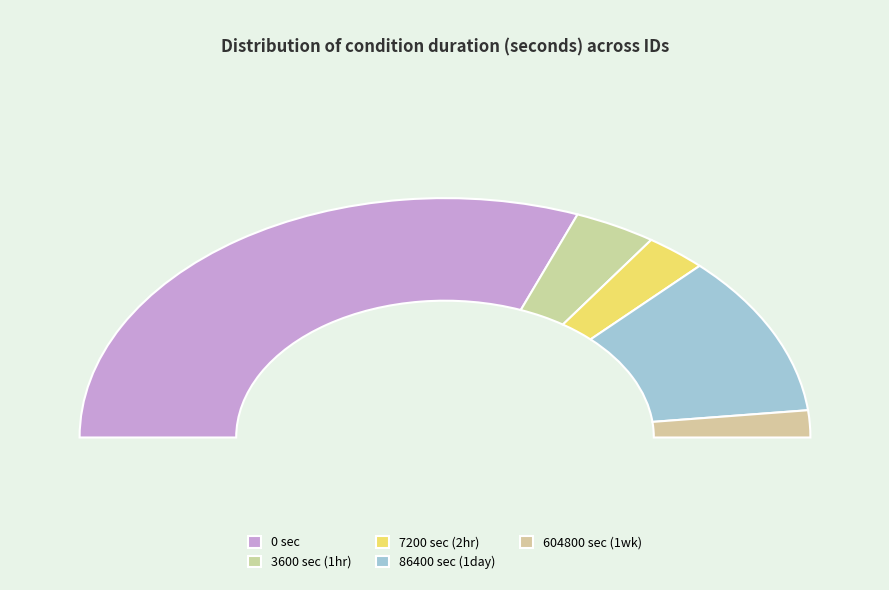

To the nearest percent, what percentage of the pie is 7200?

5%